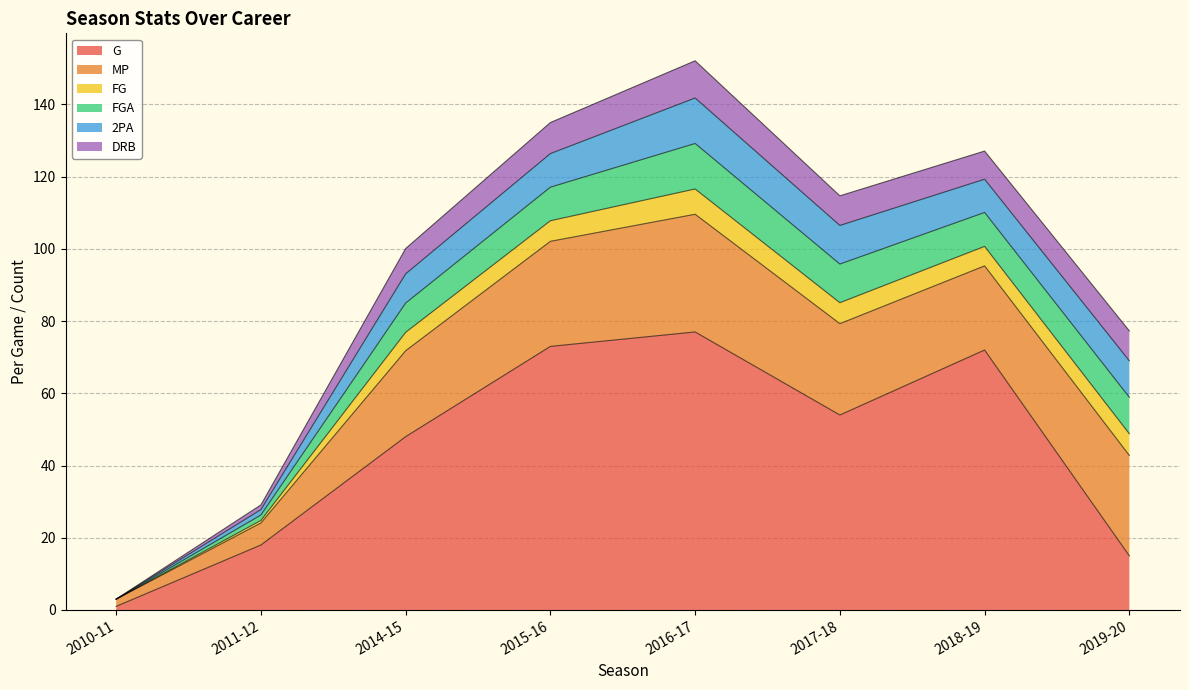

True or false: FGA and DRB intersect in this chart.

False